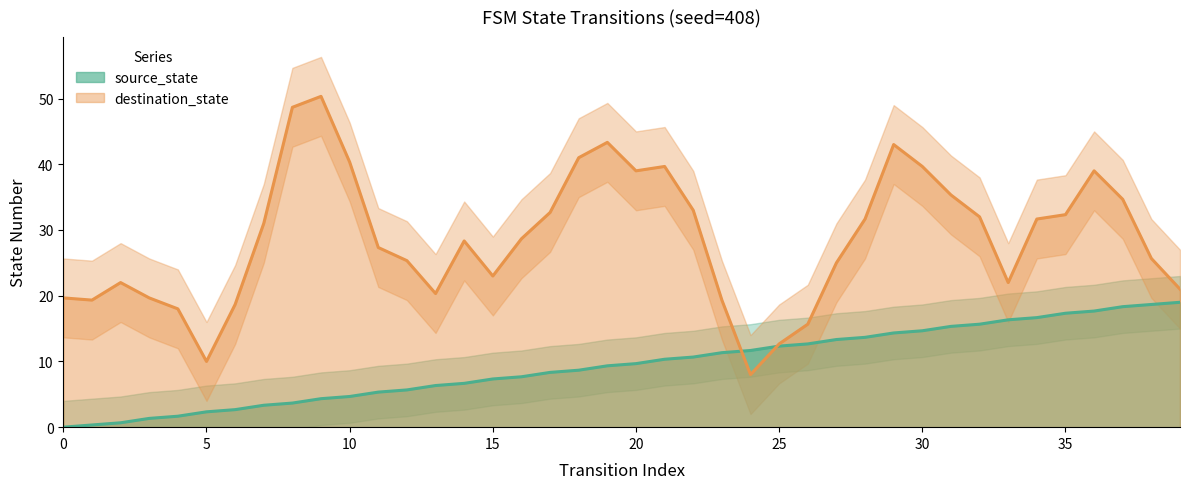

List the labels in order of value, smallest first.

0, 1, 2, 3, 4, 5, 6, 7, 8, 9, 10, 11, 12, 13, 14, 15, 16, 17, 18, 19, 20, 21, 22, 23, 24, 25, 26, 27, 28, 29, 30, 31, 32, 33, 34, 35, 36, 37, 38, 39